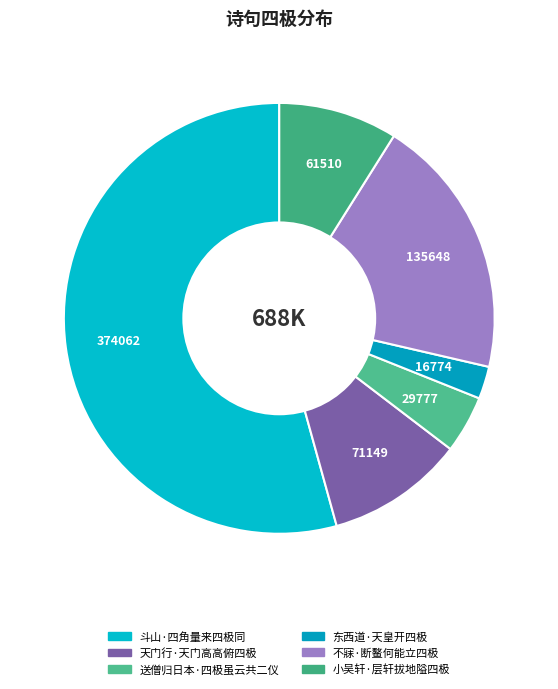

Count the number of slices in the pie.

6